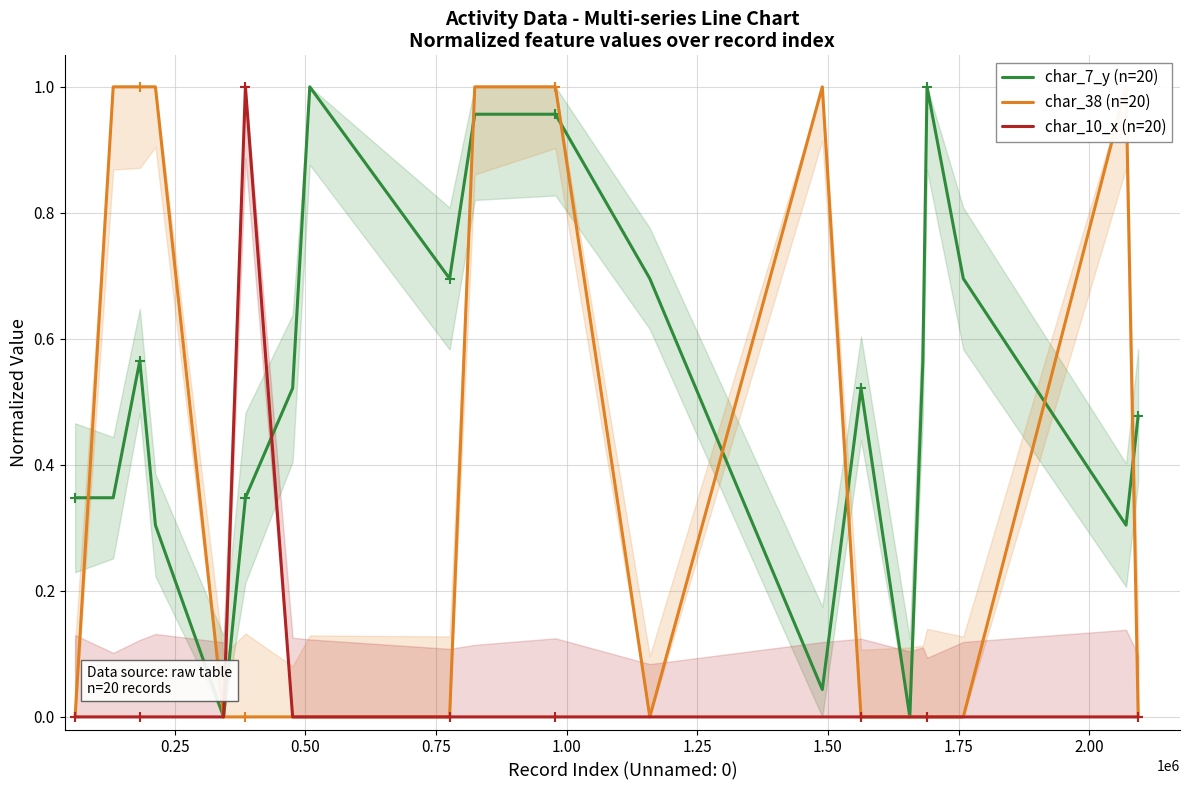

Reading left to right, what are all the values shown in this chart?

char_7_y (n=20): 0.3	0.3	0.6	0.3	0.0	0.3	0.5	1.0	0.7	1.0	1.0	0.7	0.0	0.5	0.0	0.6	1.0	0.7	0.3	0.5
char_38 (n=20): 0.0	1.0	1.0	1.0	0.0	0.0	0.0	0.0	0.0	1.0	1.0	0.0	1.0	0.0	0.0	0.0	0.0	0.0	1.0	0.0
char_10_x (n=20): 0.0	0.0	0.0	0.0	0.0	1.0	0.0	0.0	0.0	0.0	0.0	0.0	0.0	0.0	0.0	0.0	0.0	0.0	0.0	0.0